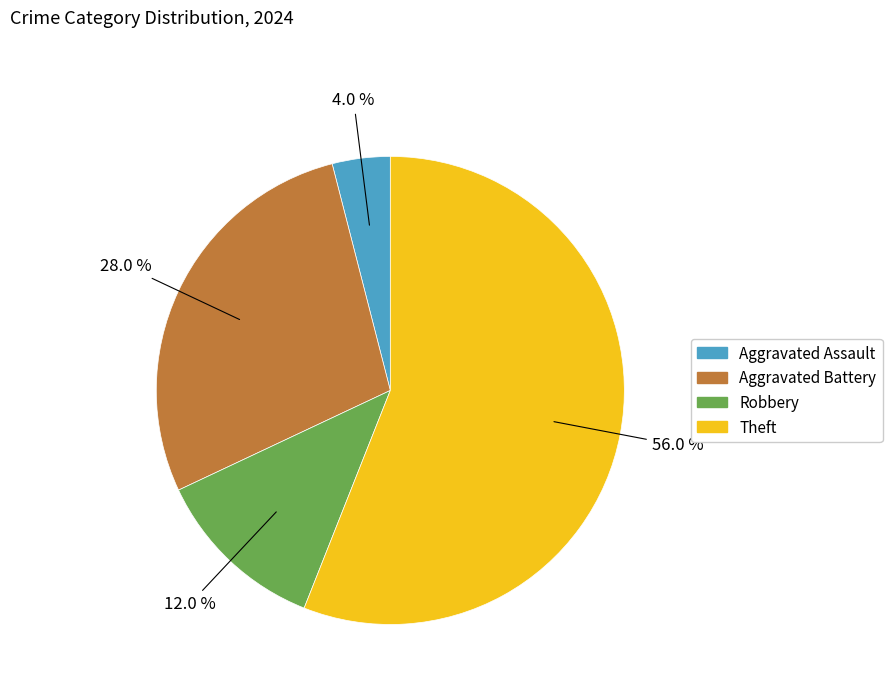

Between Robbery and Theft, which is larger?

Theft